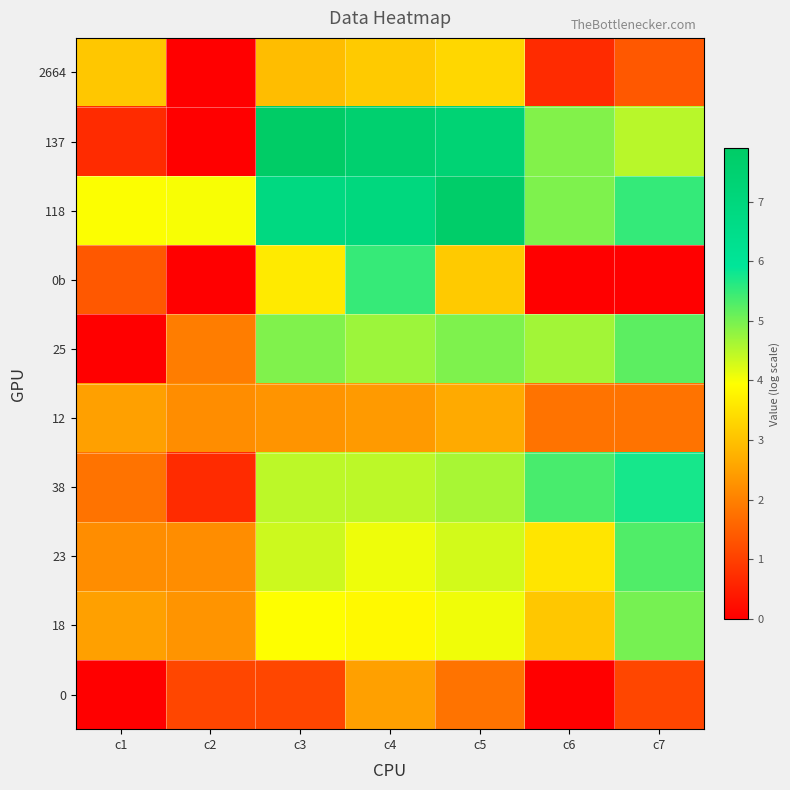

How many distinct data groups are displayed?

10